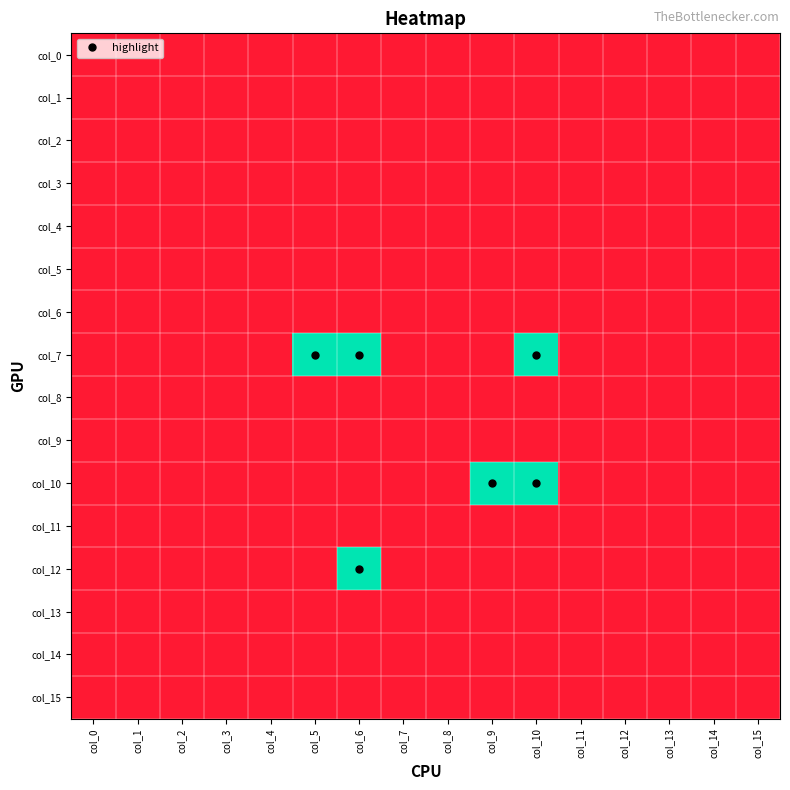

Rank the series at col_8 from lowest to highest value.

col_0, col_1, col_2, col_3, col_4, col_5, col_6, col_7, col_8, col_9, col_10, col_11, col_12, col_13, col_14, col_15